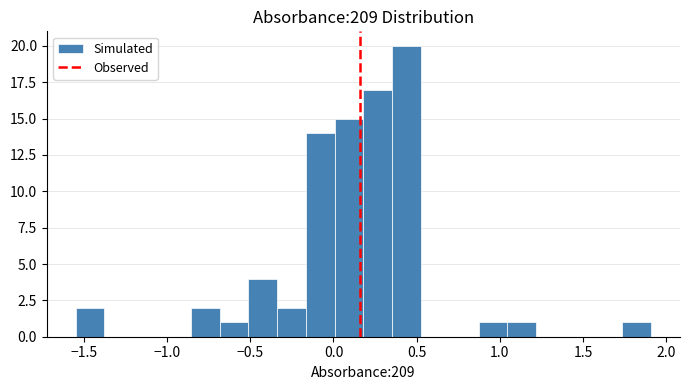

Read against the x-axis, roughly where is the centre of the tallest bar?

0.45